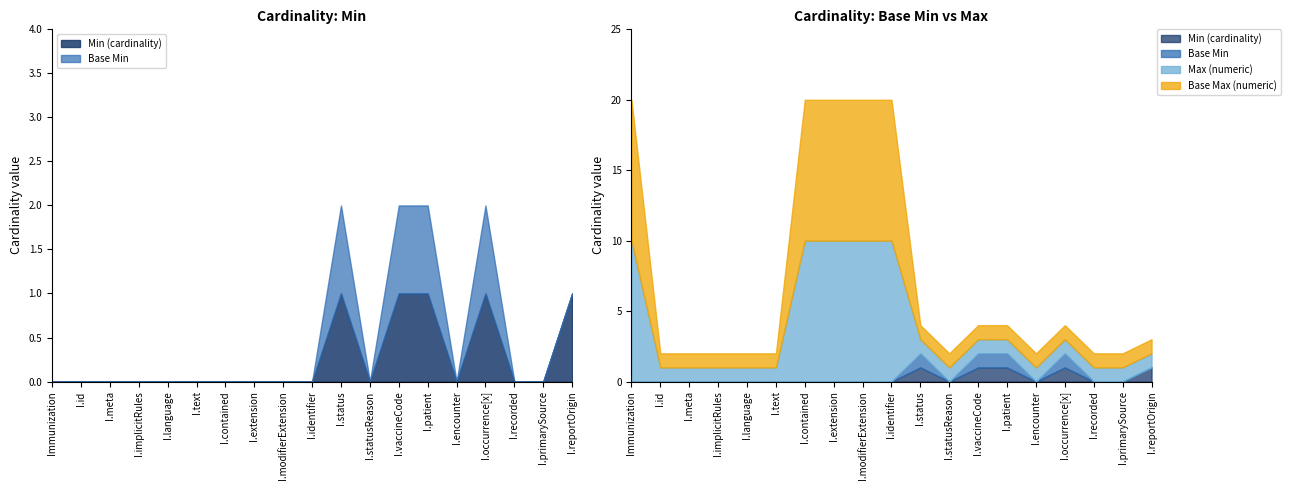

True or false: Base Max (numeric) and Base Min intersect in this chart.

False